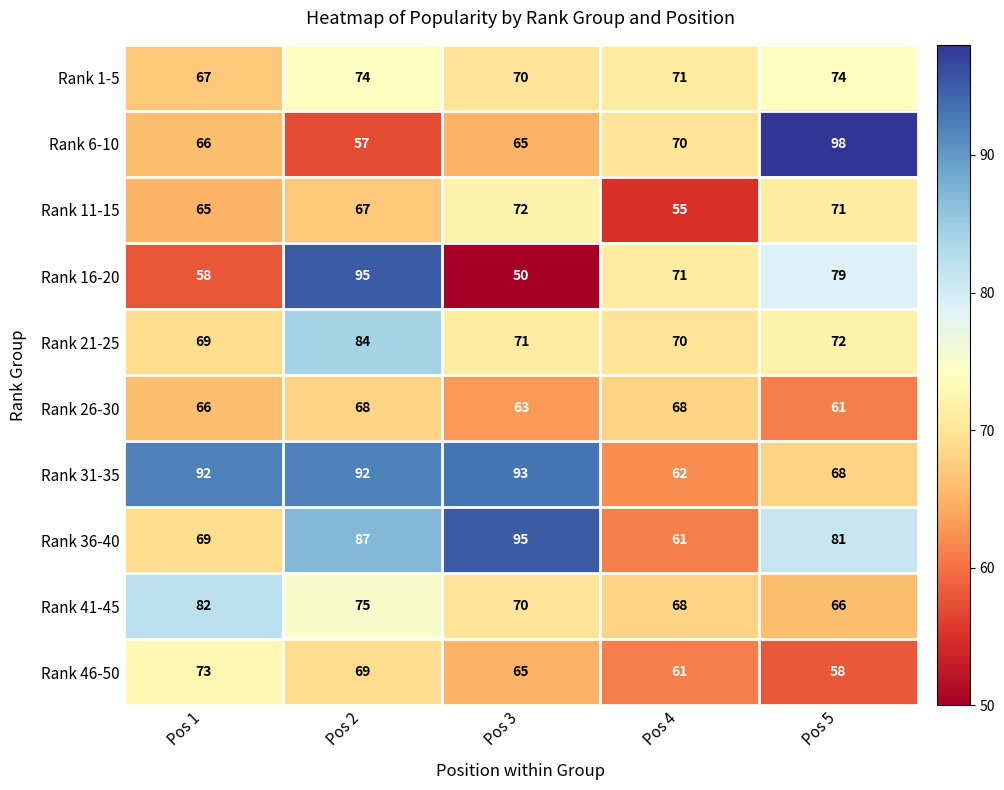

What is the sum of all Rank 26-30 values?

326